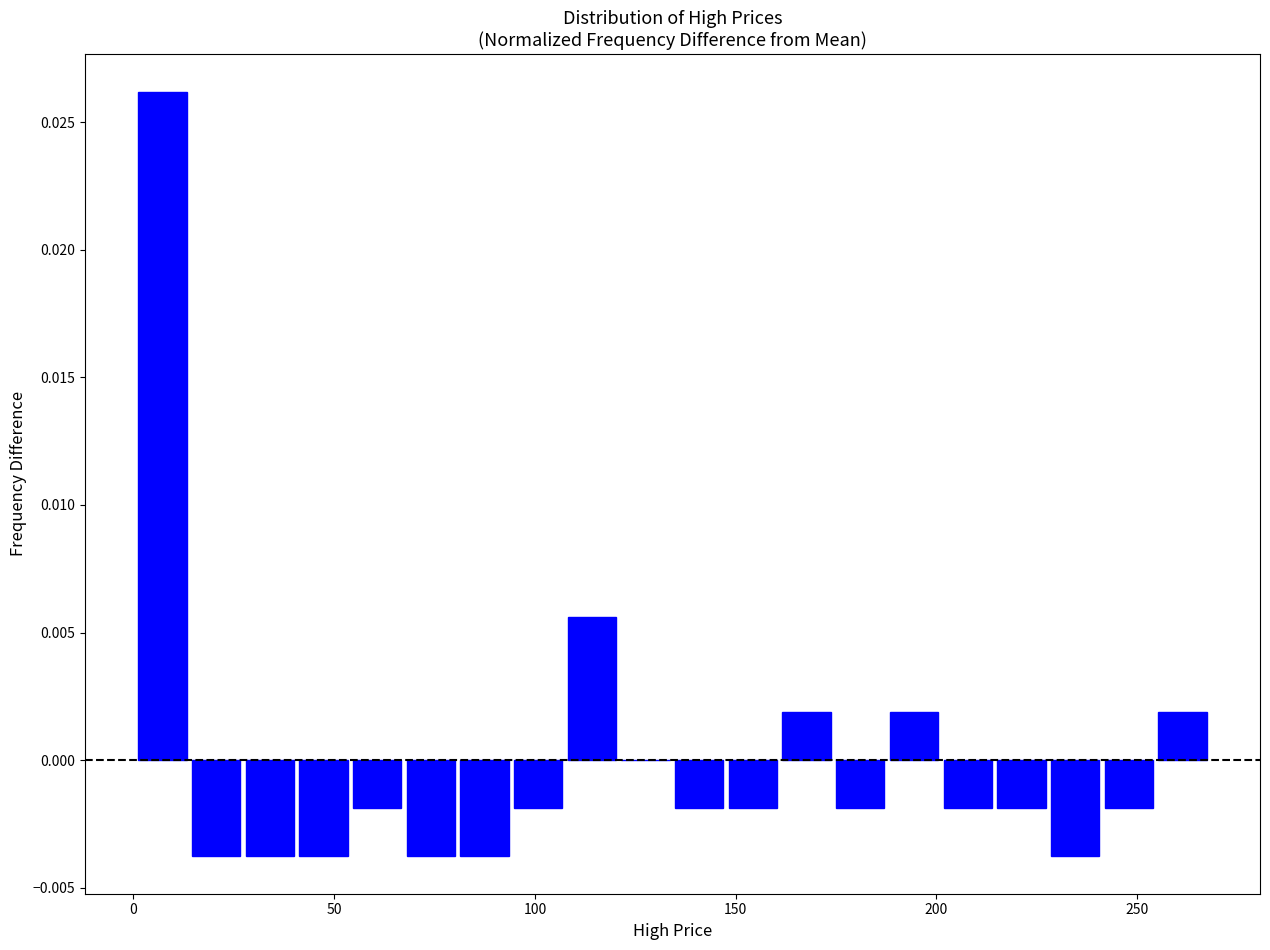

Around what value on the x-axis is the tallest bar? Give the approximate position of its centre, as read against the axis.

5